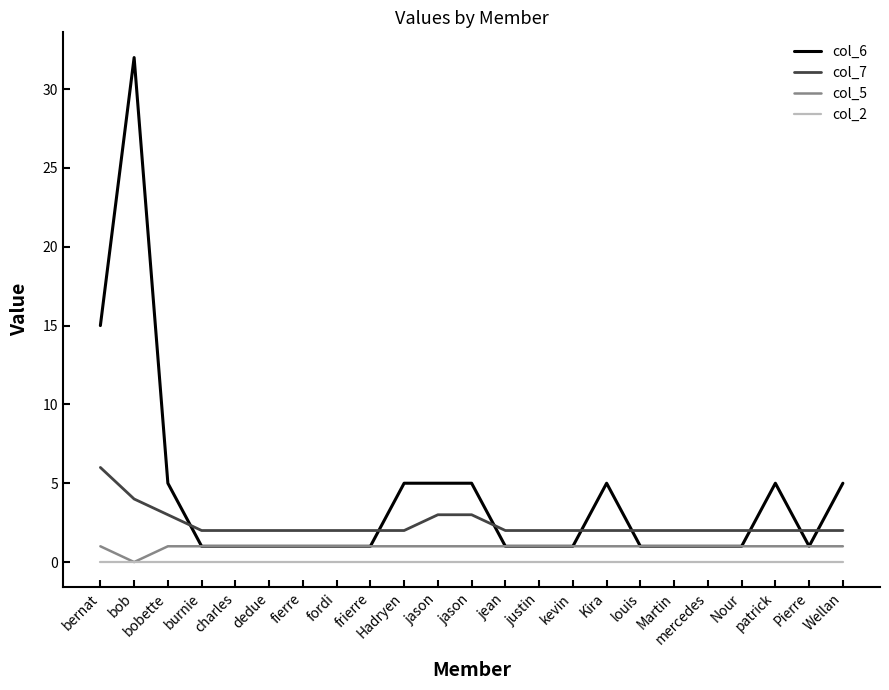

How many series are shown in this chart?

4